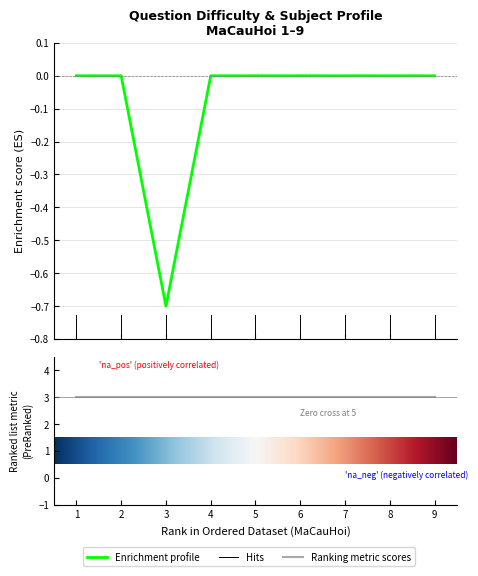

What is the sum of all values?

-0.7